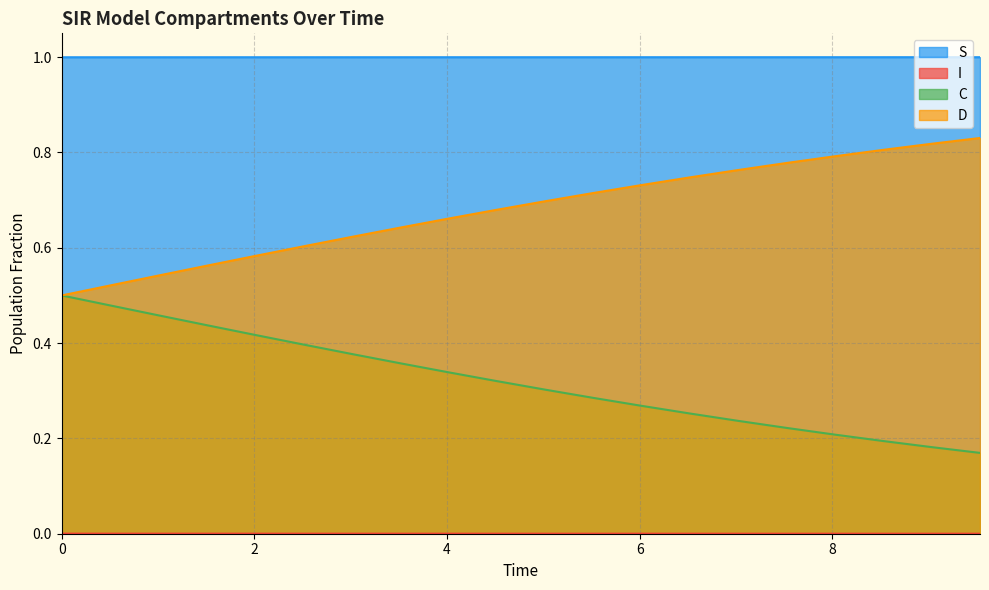

True or false: D and S intersect in this chart.

False